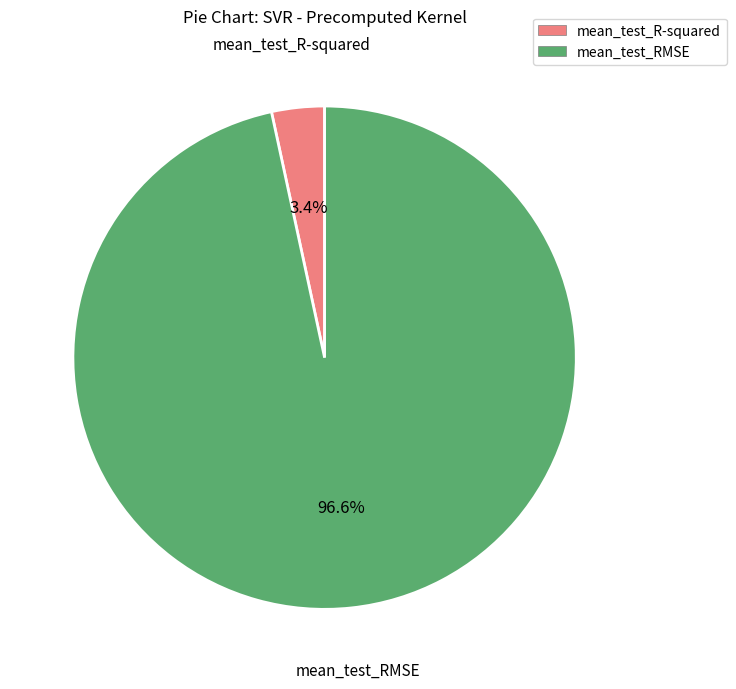

What is the total percentage of mean_test_RMSE and mean_test_R-squared?

100.0%